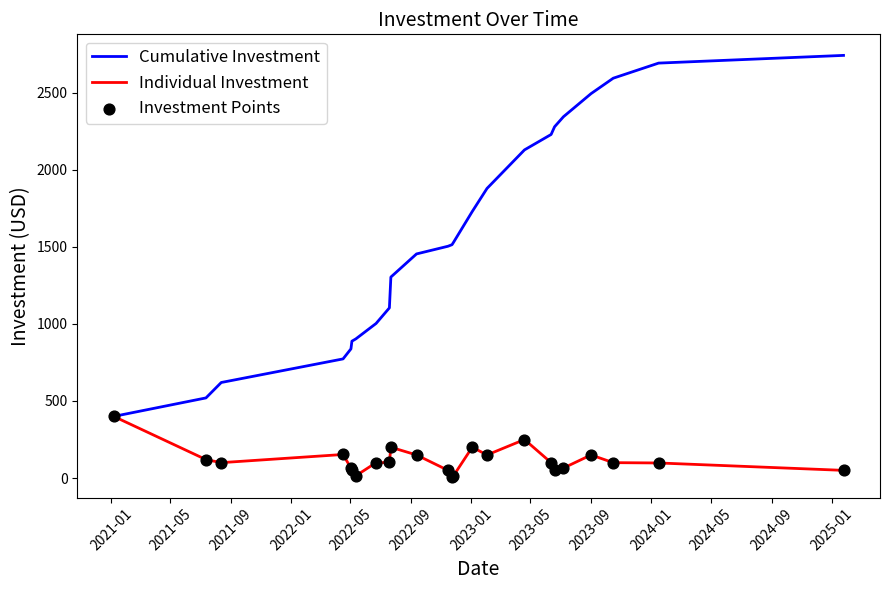

Which series has the largest total across all categories?

Cumulative Investment